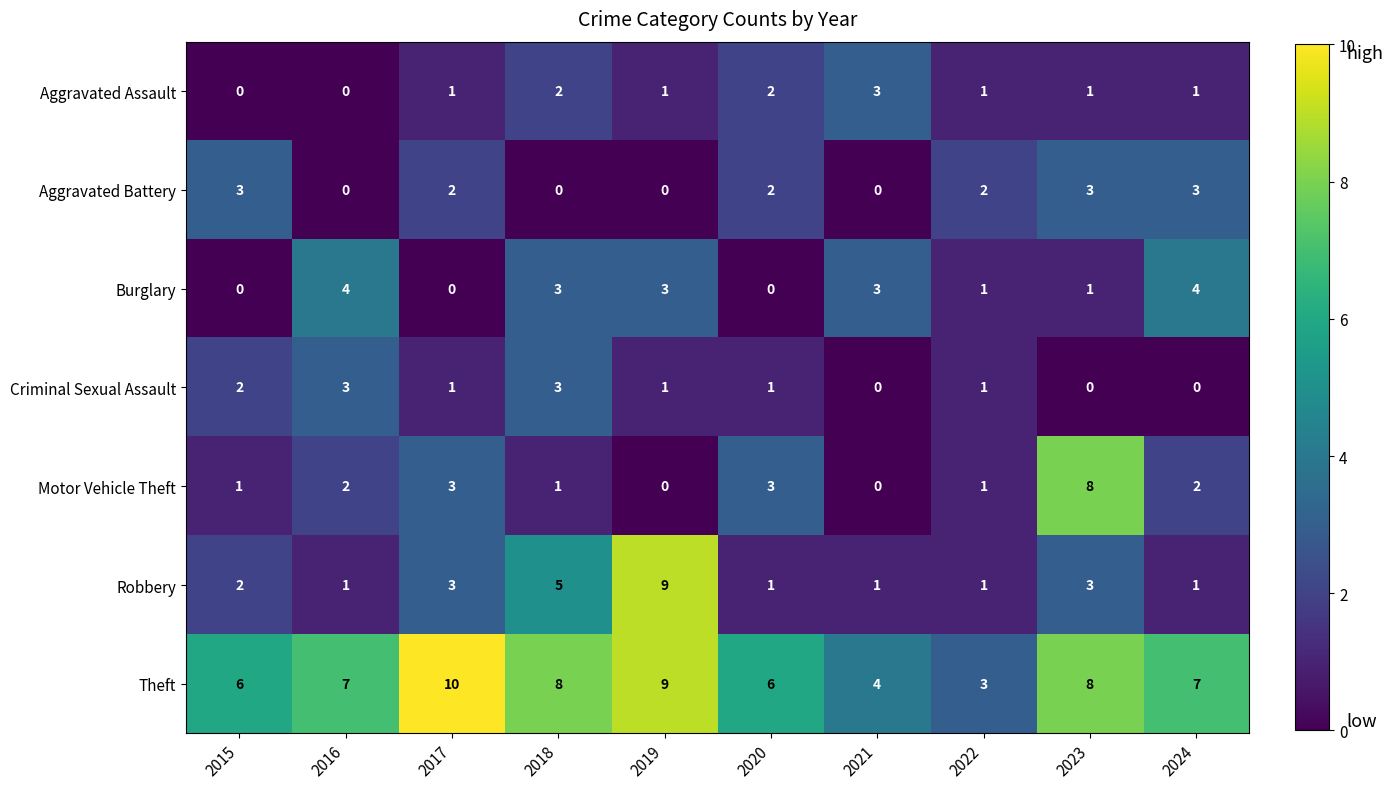

Which series has the largest total across all categories?

Theft